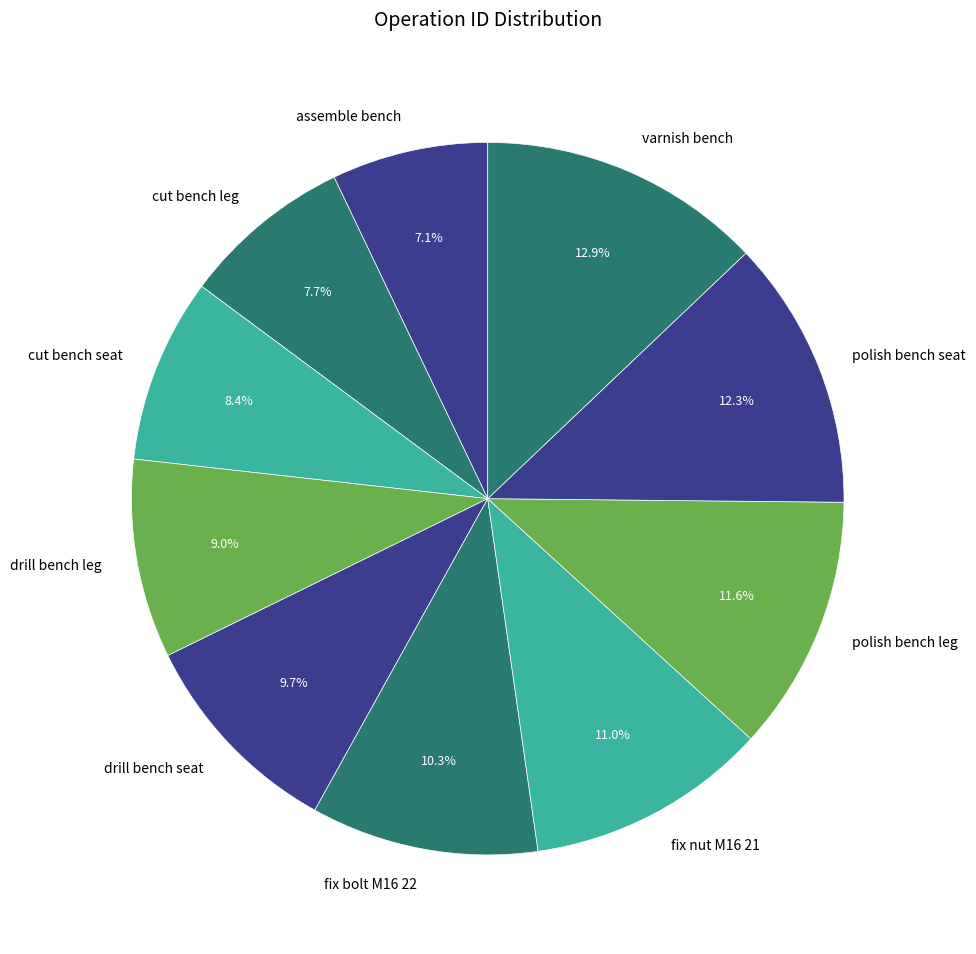

The drill bench seat slice represents 1% of the pie. True or false?

False